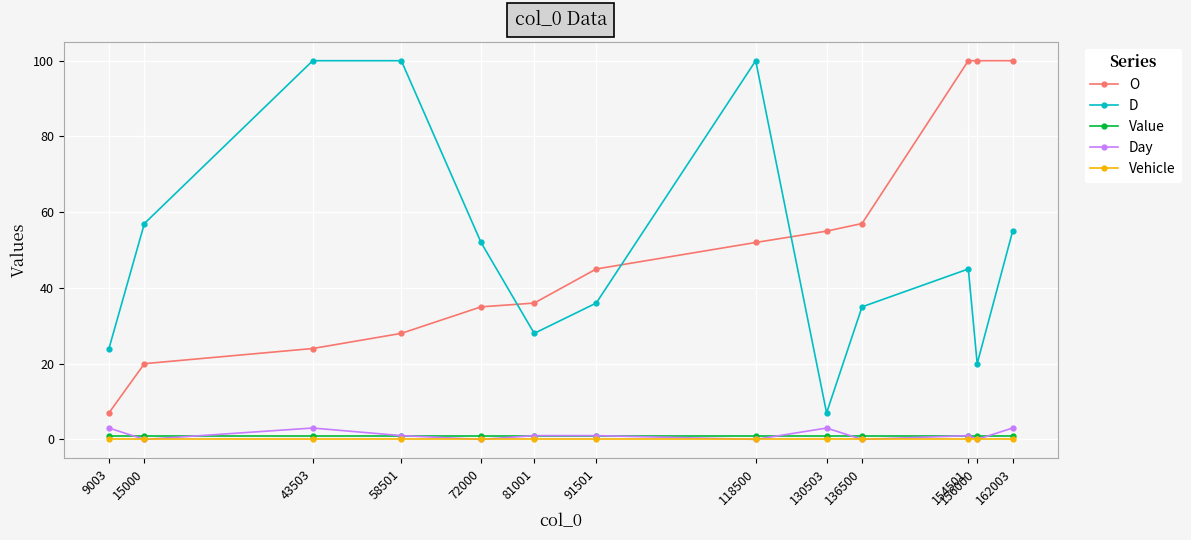

At which category does Day reach its first local valley?

15000